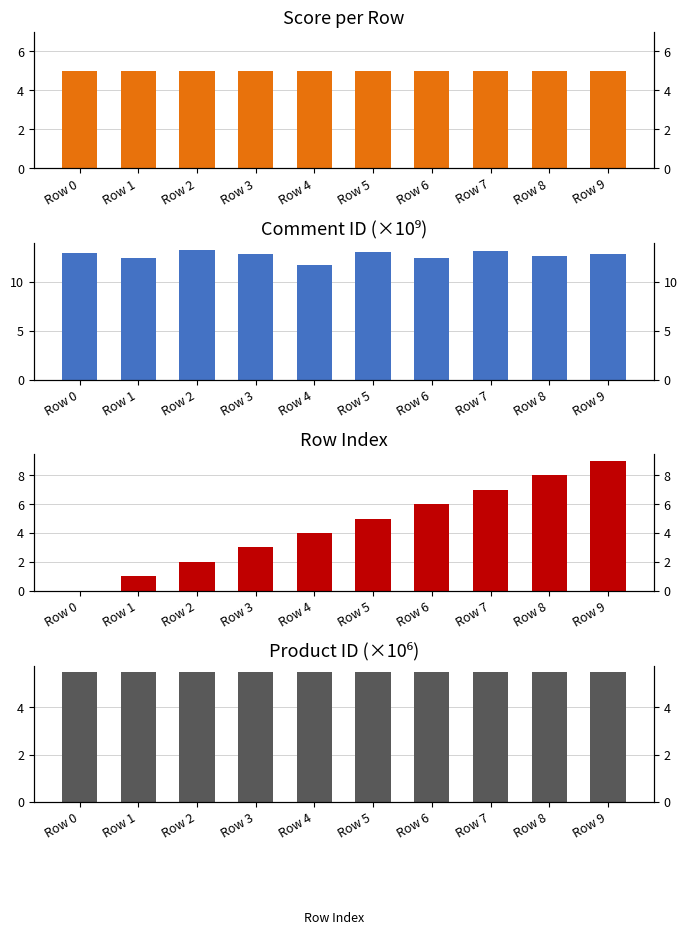

Are the bars horizontal?

No